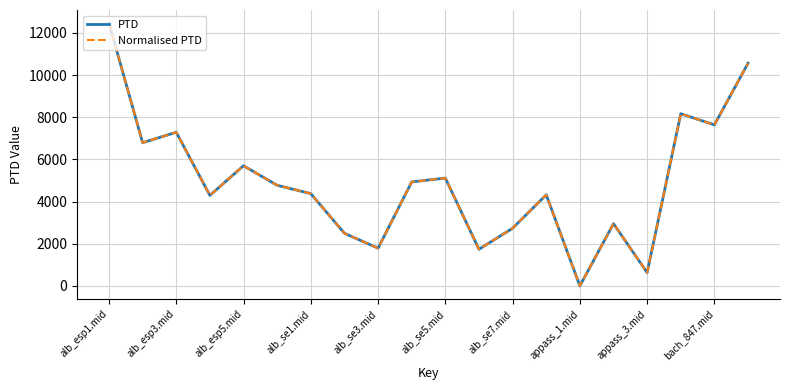

Does the chart display data point markers on the line(s)?

No